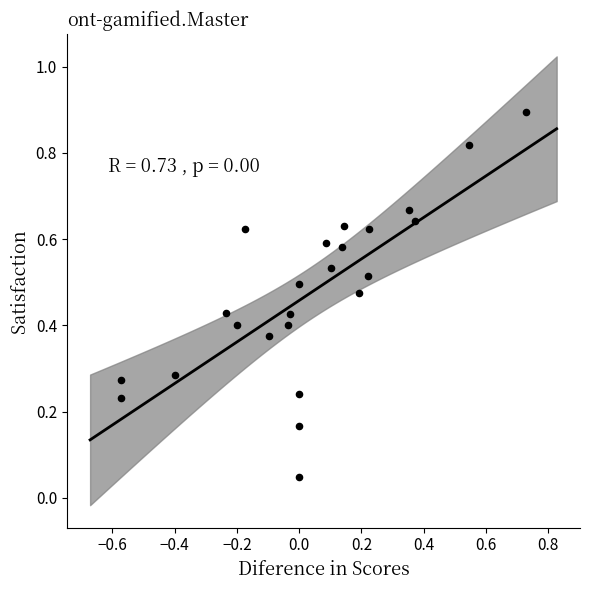

What is the range of X values (max minus min)?

1.3